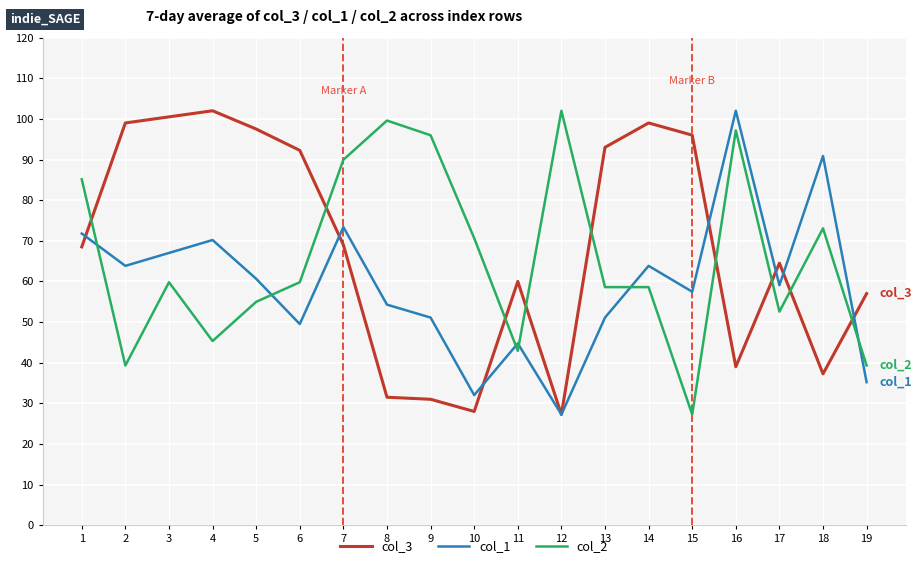

Rank the series at 5 from highest to lowest value.

col_3, col_1, col_2